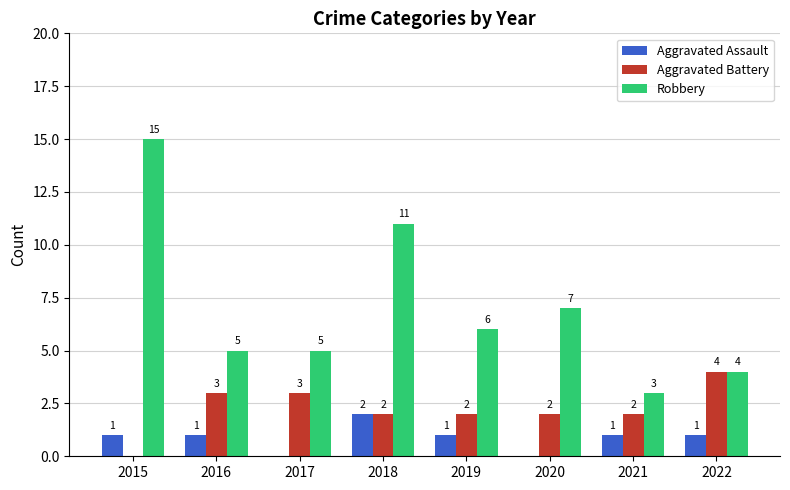

The Robbery series shows 7 at 2020. True or false?

True